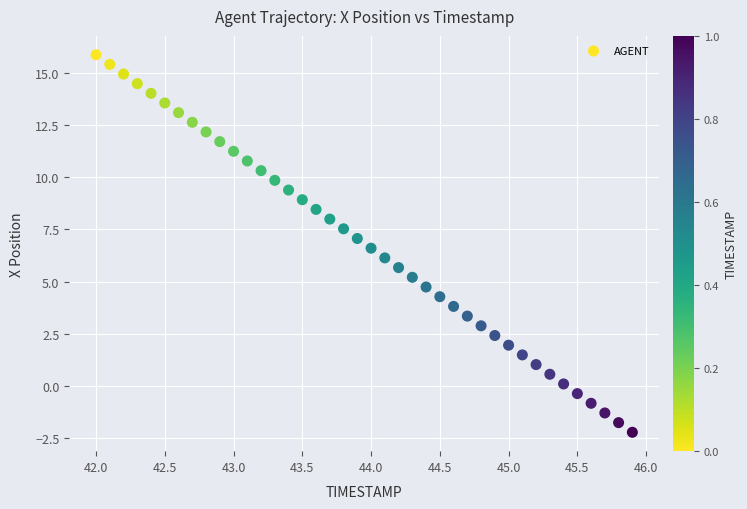

What is the range of X values (max minus min)?

3.9